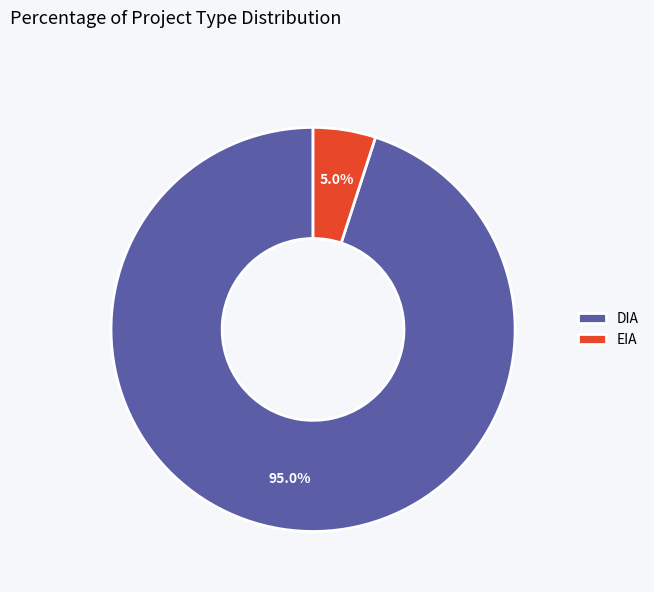

To the nearest percent, what is the combined percentage of DIA and EIA?

100%